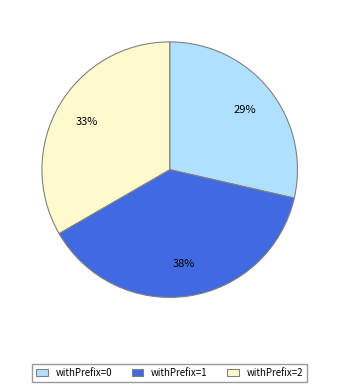

Which slice is the largest?

withPrefix=1